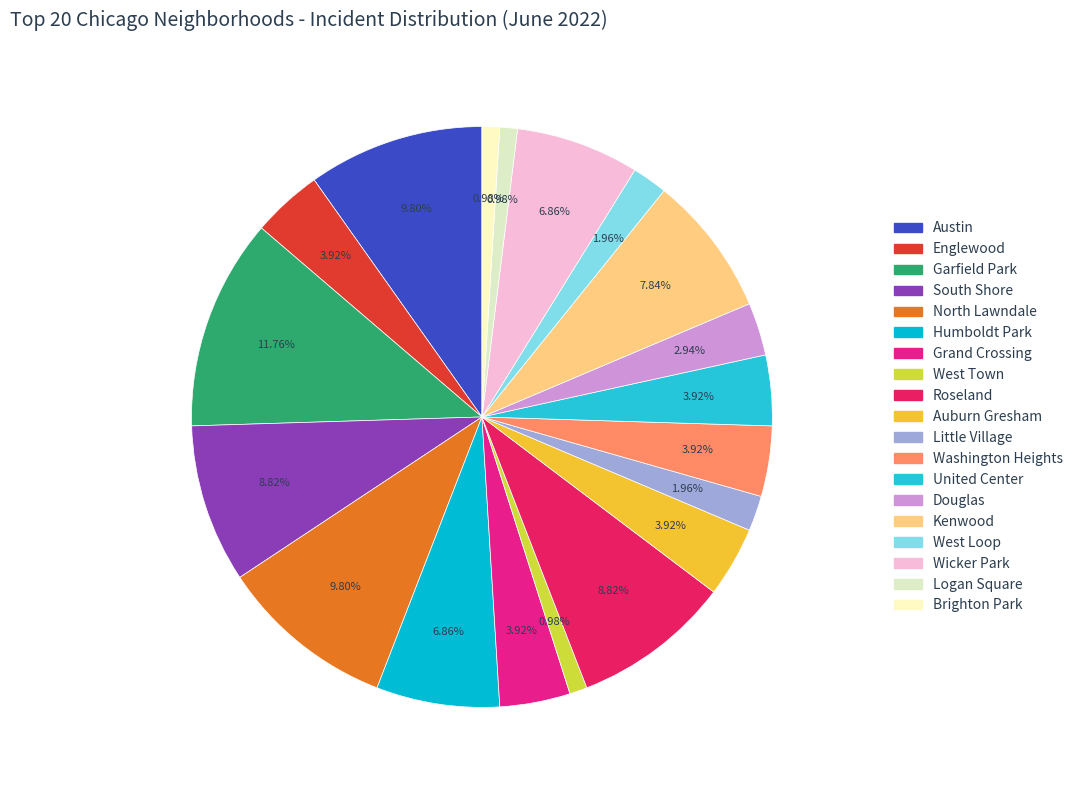

To the nearest percent, what is the average slice percentage?

5%